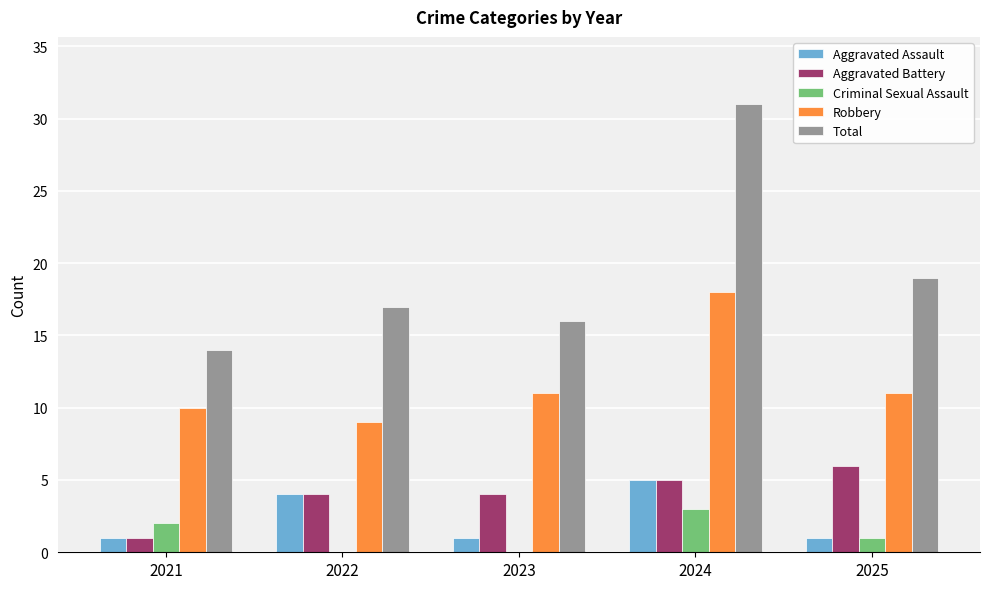

At which label does Aggravated Battery reach its peak?

2025